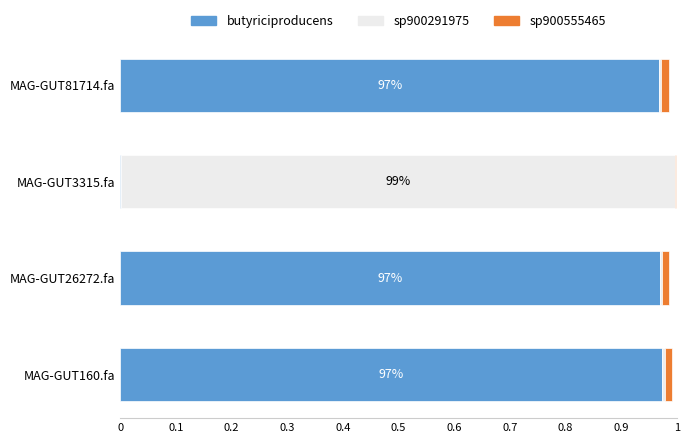

Is it true that butyriciproducens equals 1.3 at MAG-GUT26272.fa?

False